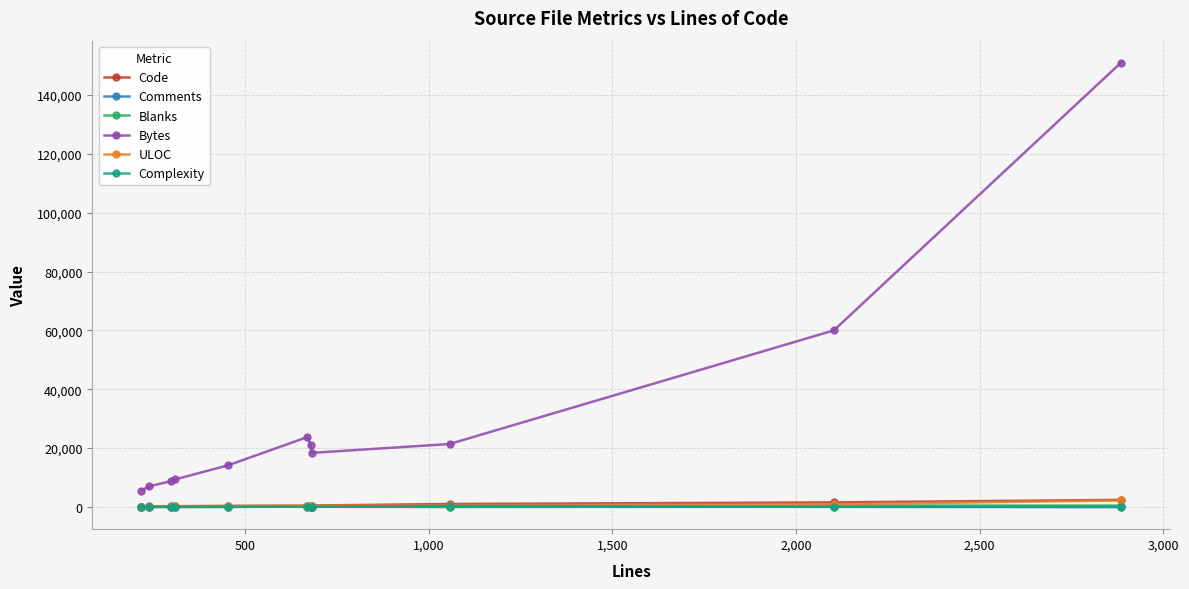

Which series has the largest total across all categories?

Bytes